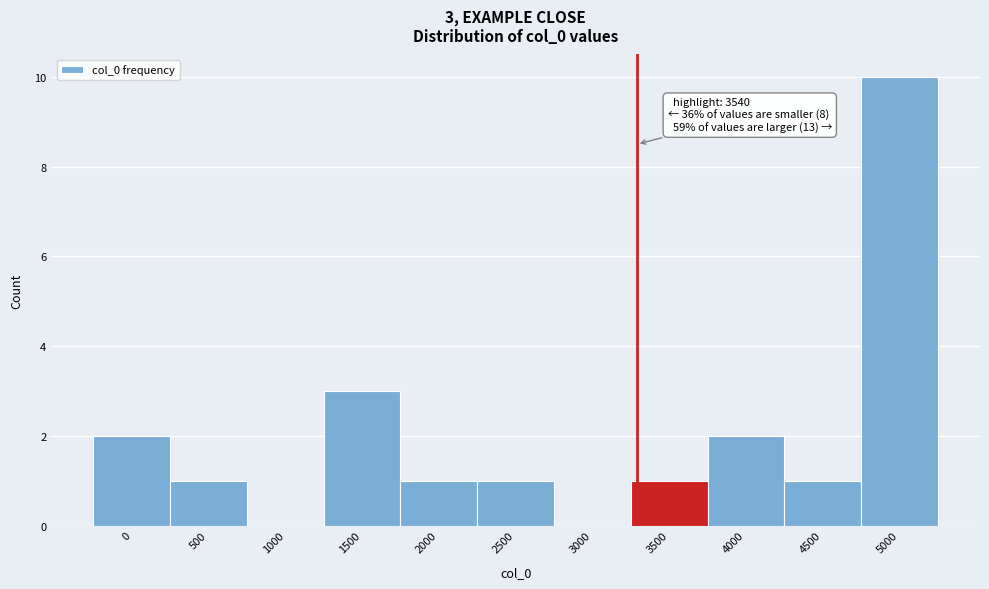

Reading right to left, list all the values displayed in this chart.

5000=10	4500=1	4000=2	3500=1	3000=0	2500=1	2000=1	1500=3	1000=0	500=1	0=2